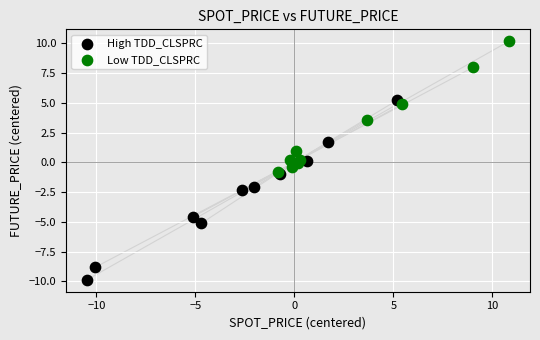

Which series has the largest Y range (max minus min)?

High TDD_CLSPRC